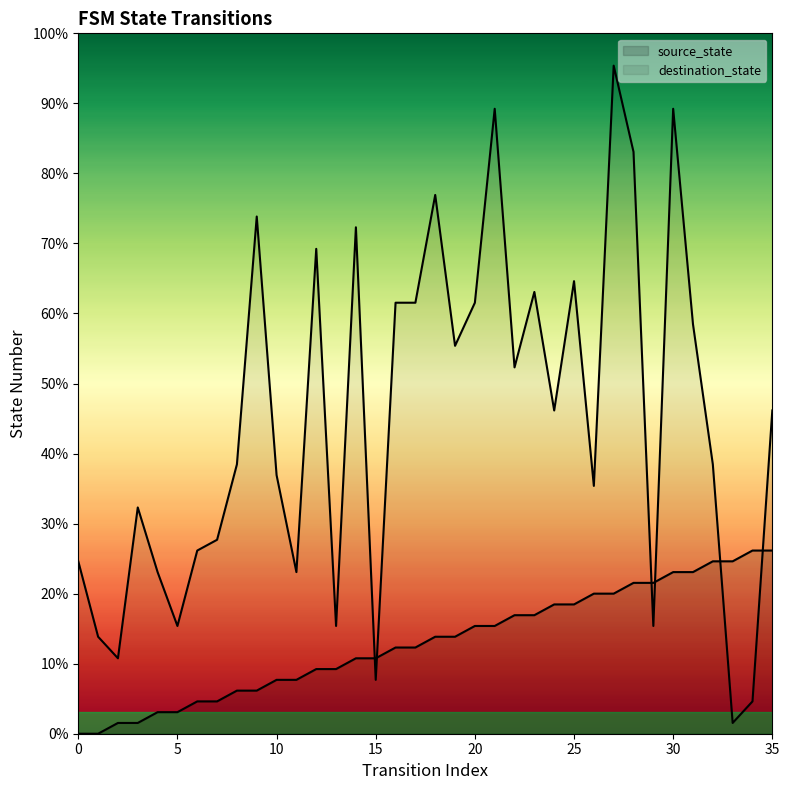

How many intersections are there between source_state and destination_state?

6